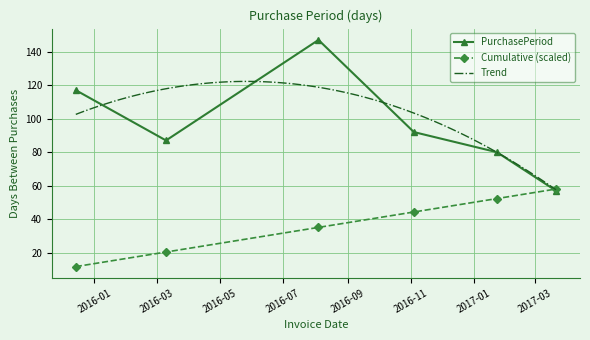

What is the change in value from 2015-12-14 to 2017-03-21?

-60